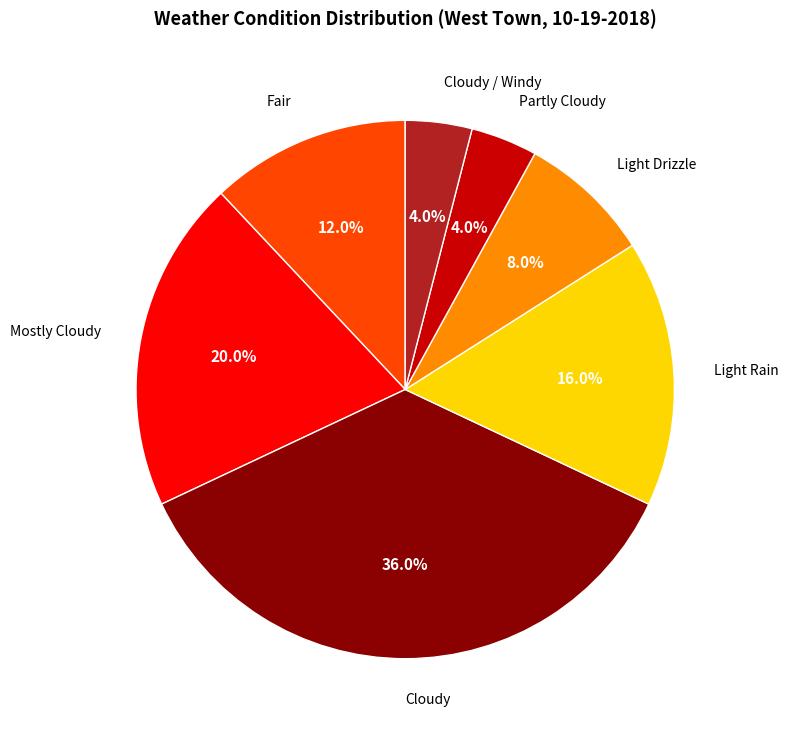

How many segments does this pie chart have?

7